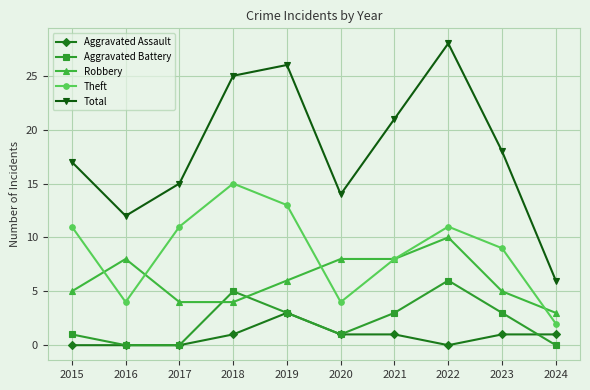

True or false: Robbery has more than 1 points higher than both neighbors.

True